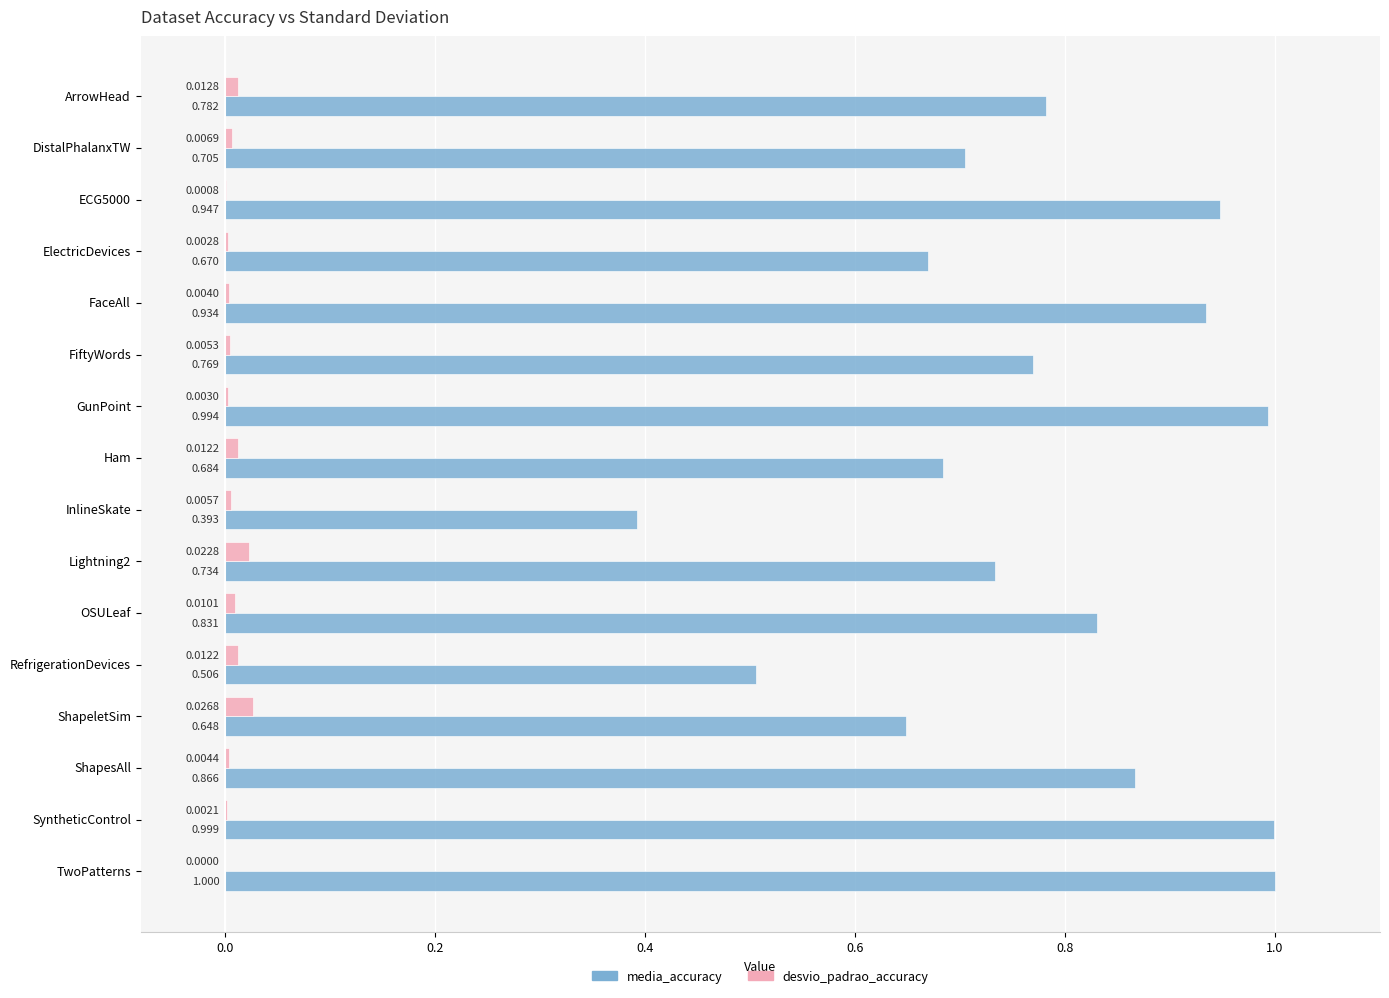

Which category has the highest value across all series?

TwoPatterns